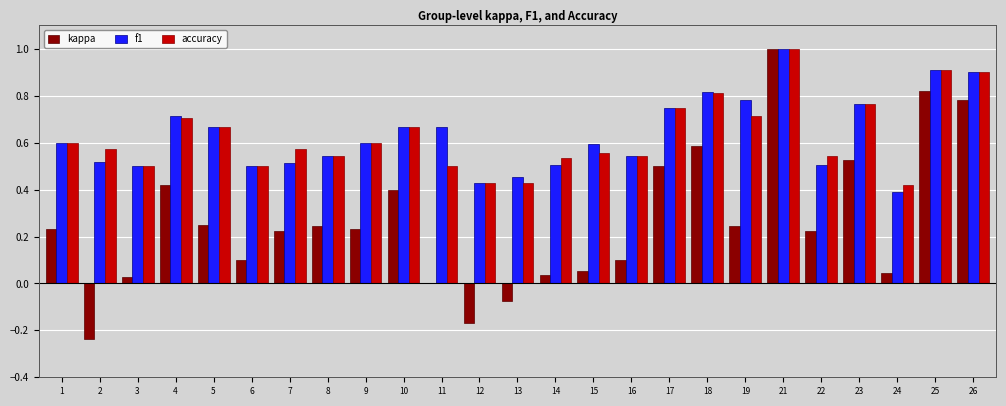

True or false: accuracy has a value of 0.8 at 17.

True